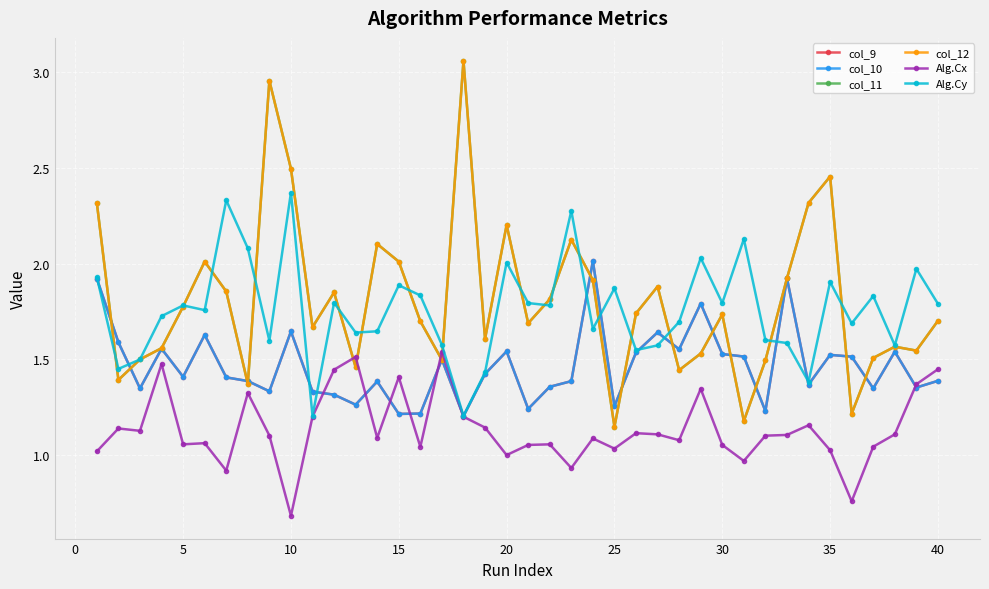

Does the chart have visible grid lines?

Yes